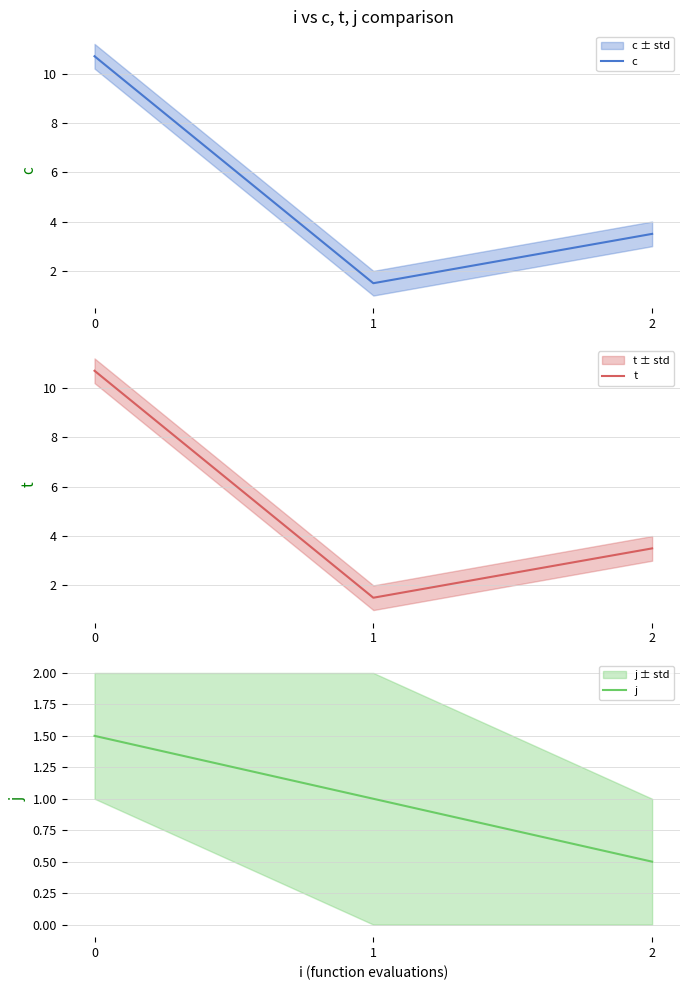

What is the spread (max minus min) of values at 0?

9.2